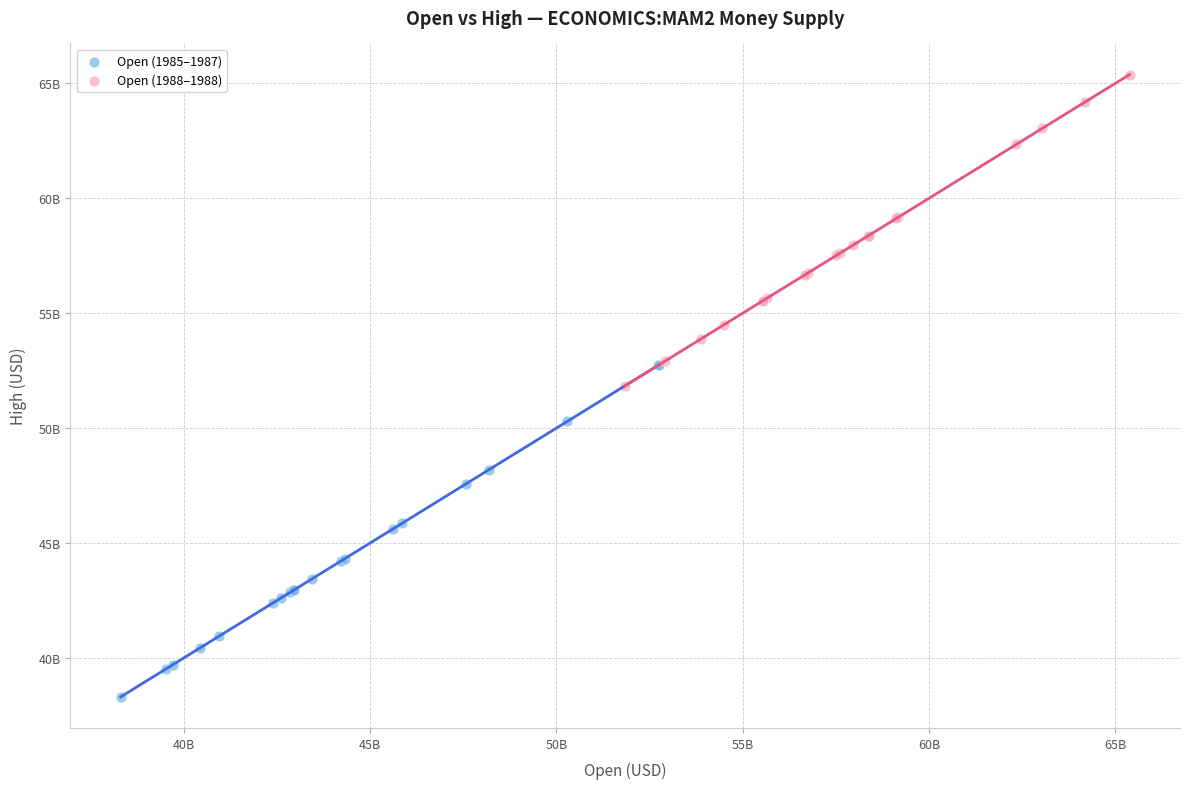

Which series reaches the maximum Y coordinate?

Open (1988–1988)